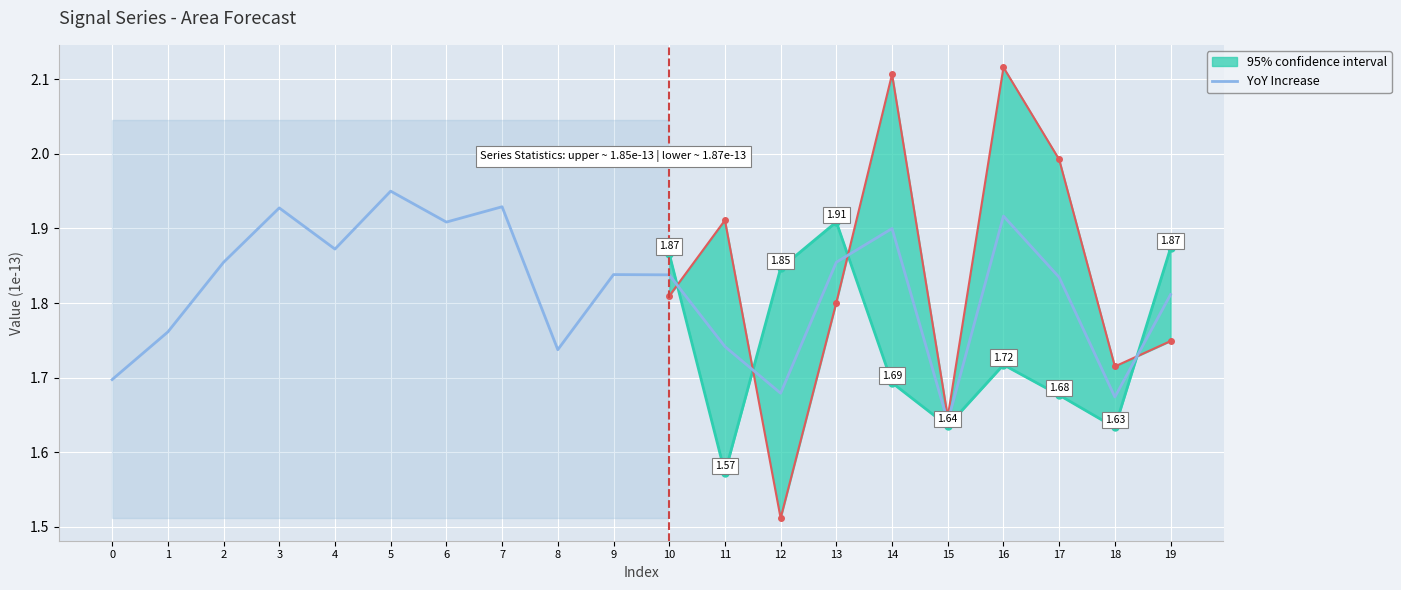

How many lines are shown in the chart?

1